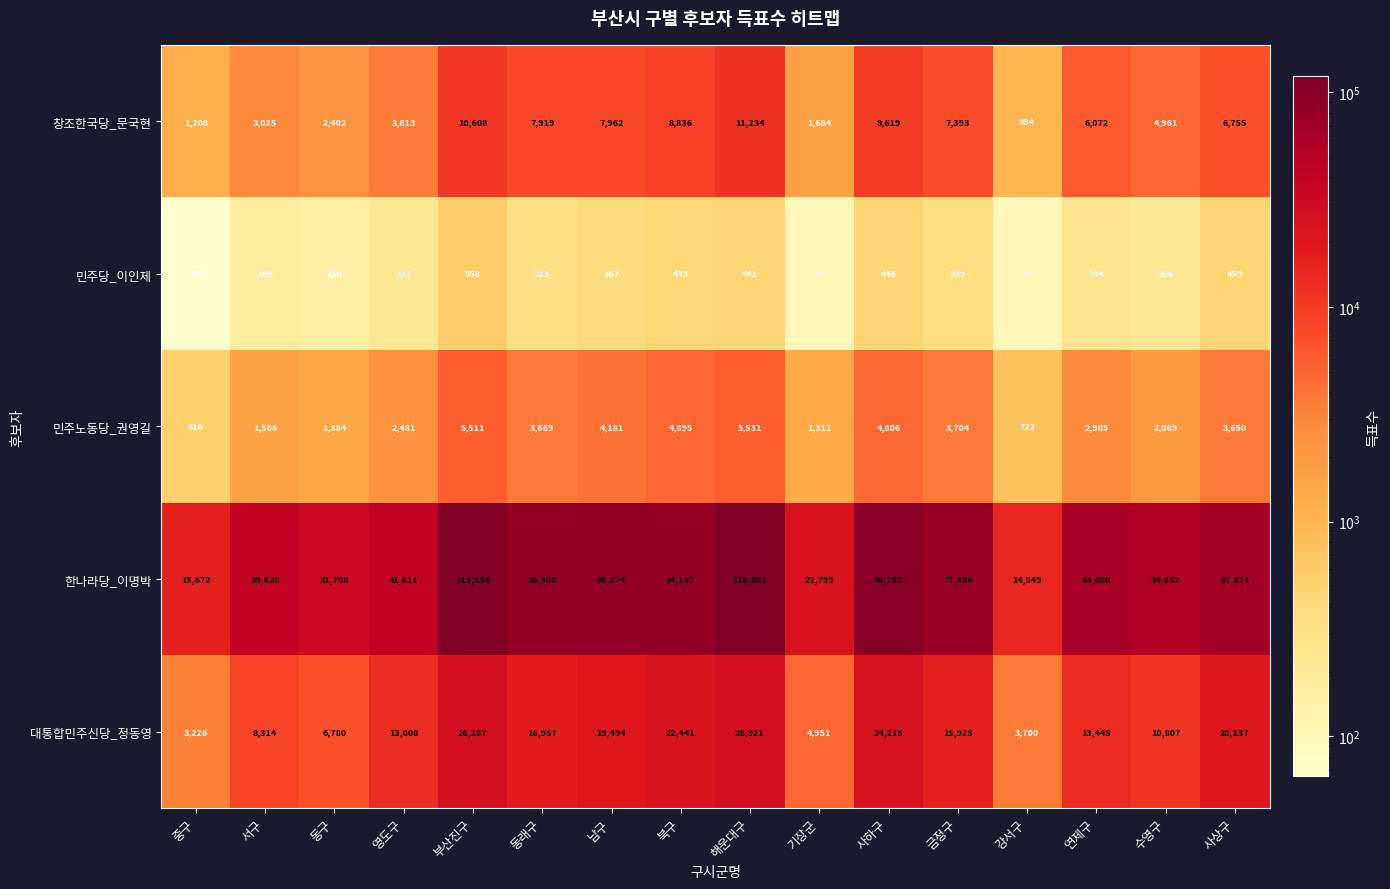

How many series are shown in this chart?

5